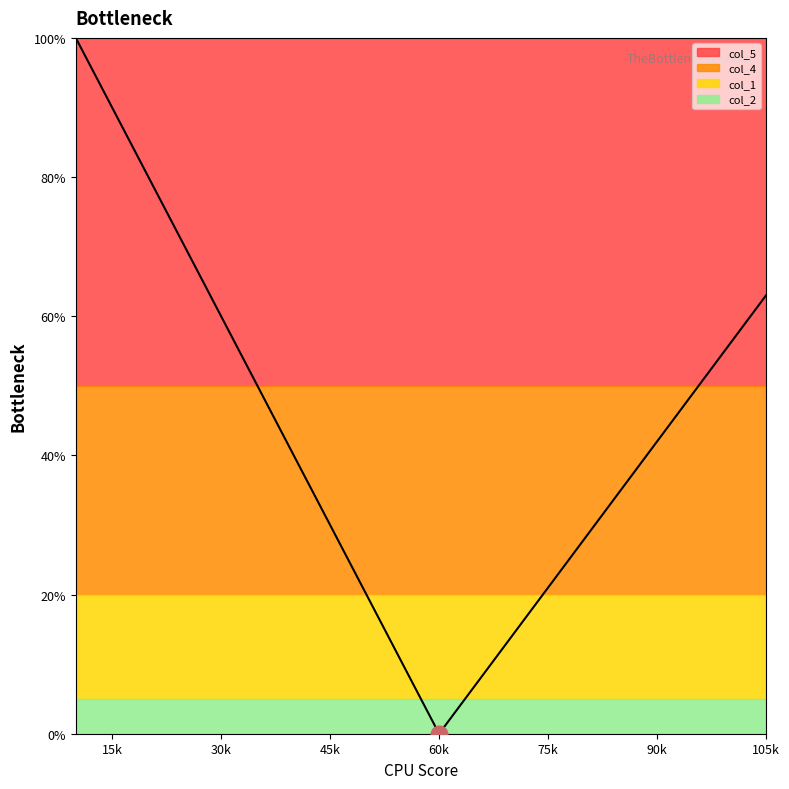

Reading right to left, list all the values displayed in this chart.

col_4: 0.3	0.3	0.3	0.3	0.3	0.3	0.2	0.2	0.2	0.2	0.2	0.2	0.1	0.1	0.1	0.1	0.1	0.1	0.1	0.0
col_5: 1.0	1.0	1.0	1.0	1.0	1.0	1.0	1.0	1.0	1.0	1.0	1.0	1.0	1.0	1.0	1.0	1.0	1.0	1.0	1.0
col_1: 0.0	0.0	0.0	0.0	0.0	0.0	0.0	0.0	0.0	0.0	0.0	0.0	0.0	0.0	0.0	0.0	0.0	0.0	0.0	0.0
col_2: 0.0	0.0	0.0	0.0	0.0	0.0	0.0	0.0	0.0	0.0	0.0	0.0	0.0	0.0	0.0	0.0	0.0	0.0	0.0	0.0